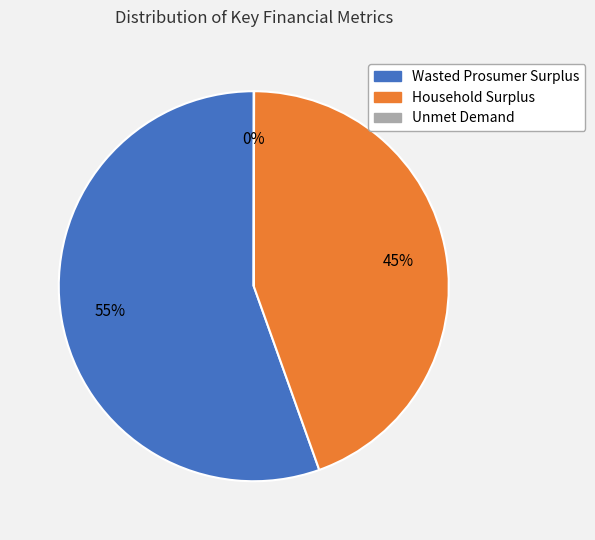

Which slice represents more than half of the pie?

Wasted Prosumer Surplus